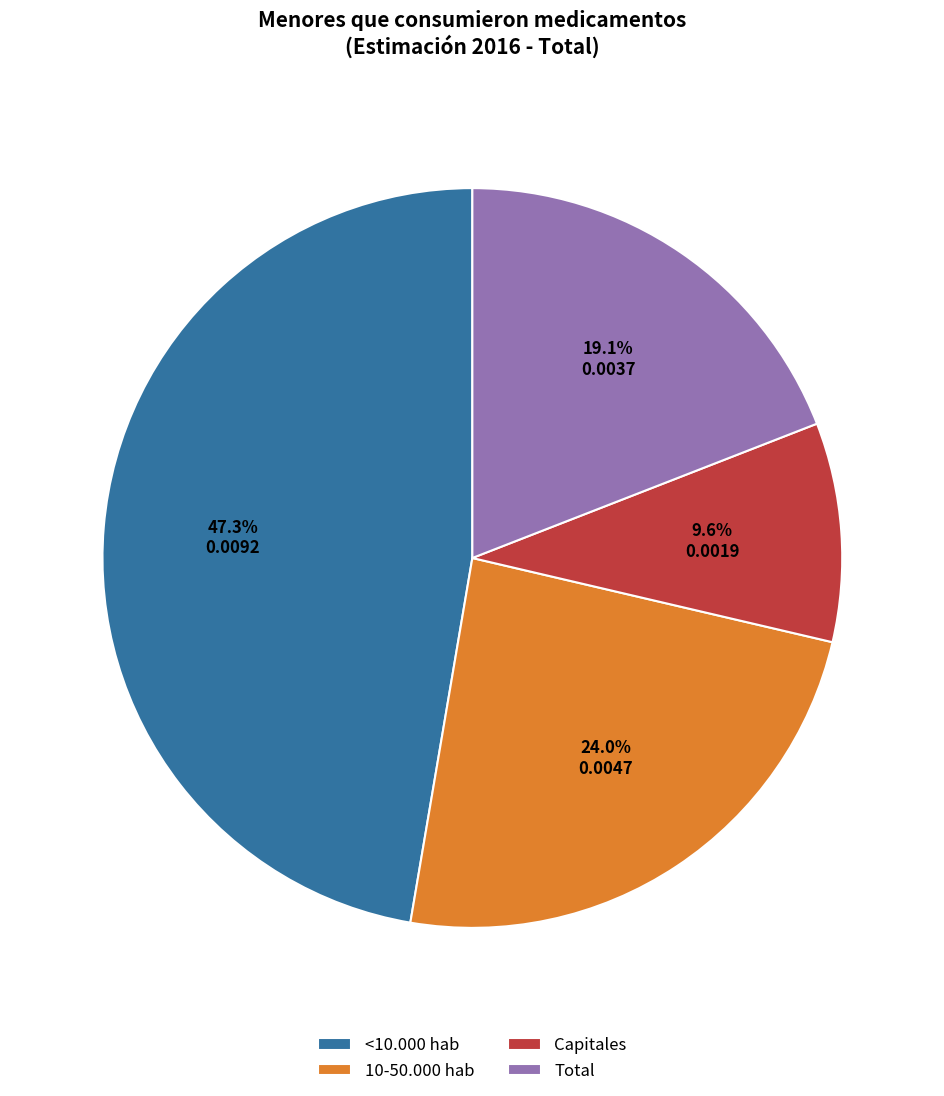

What percentage do 10-50.000 hab and <10.000 hab together represent?

71.3%